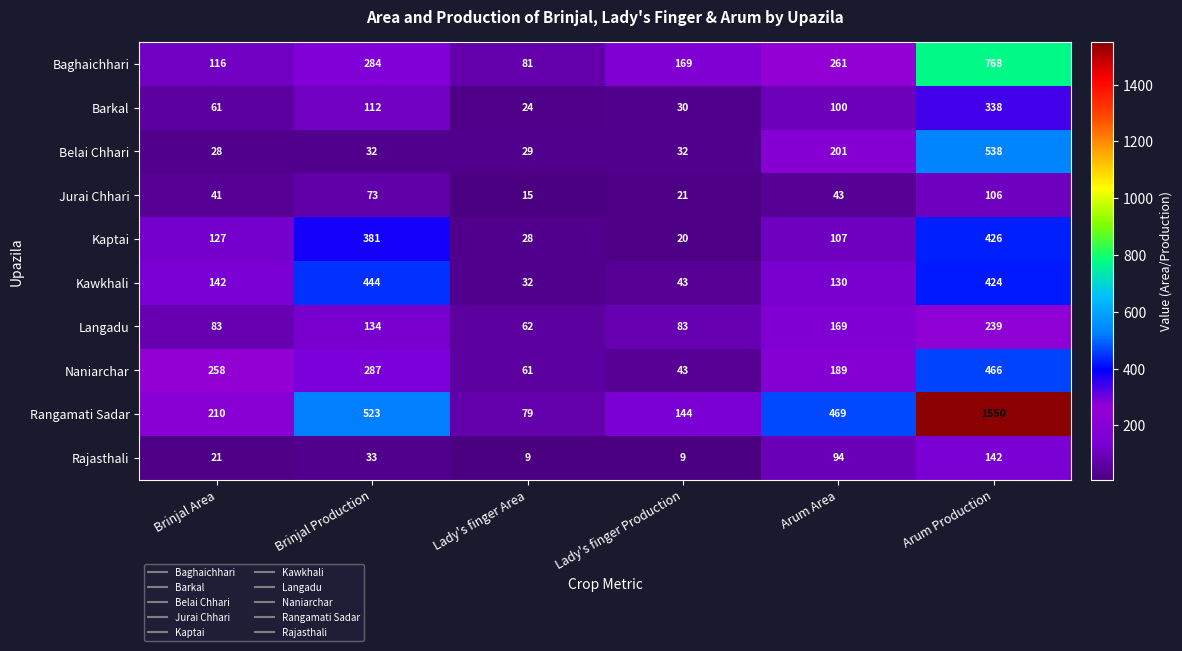

At which category is the sum across all series the highest?

Arum Production